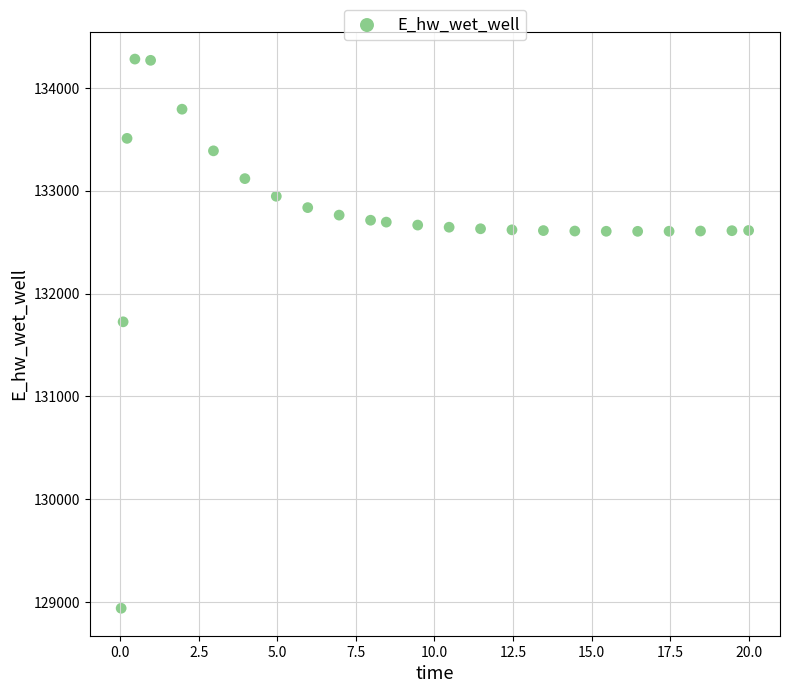

What Y value in the scatter plot is closest to 131609?

131725.0